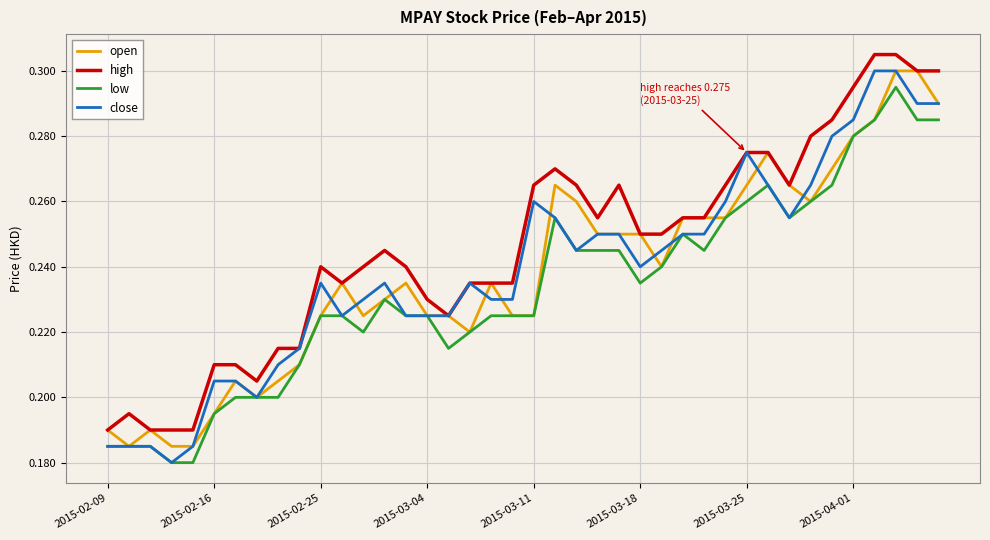

Which series has the largest total across all categories?

high